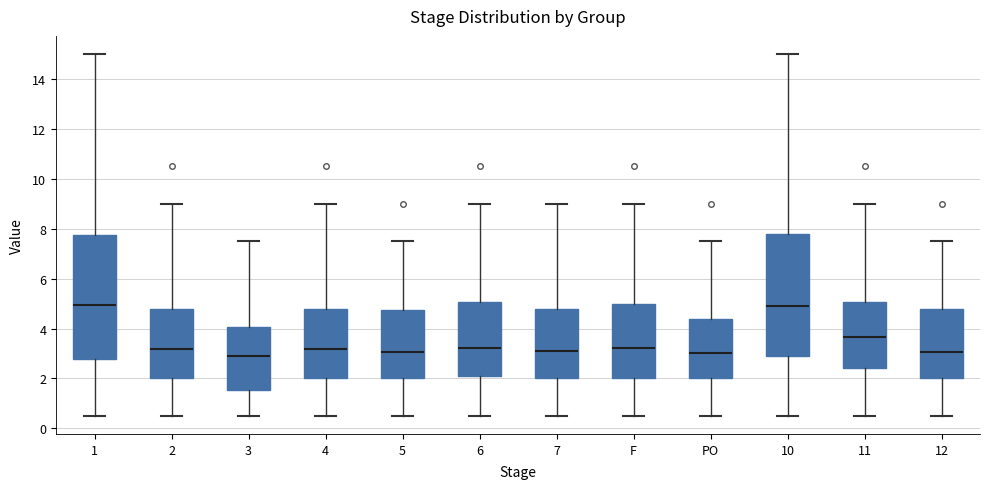

Reading left to right, transcribe this box plot: for each box, give where its median line is, the range the box spans, and where its two whiskers end, as read against the y-axis. The values are not printed on the chart, so give them approximately, as read against the axis.

1: median 5.0, box 2.8 to 7.8, whiskers 0.6 to 15.0
2: median 3.2, box 2.0 to 4.8, whiskers 0.6 to 9.0
3: median 2.8, box 1.6 to 4.0, whiskers 0.6 to 7.6
4: median 3.2, box 2.0 to 4.8, whiskers 0.6 to 9.0
5: median 3.0, box 2.0 to 4.8, whiskers 0.6 to 7.6
6: median 3.2, box 2.0 to 5.0, whiskers 0.6 to 9.0
7: median 3.0, box 2.0 to 4.8, whiskers 0.6 to 9.0
F: median 3.2, box 2.0 to 5.0, whiskers 0.6 to 9.0
PO: median 3.0, box 2.0 to 4.4, whiskers 0.6 to 7.6
10: median 5.0, box 2.8 to 7.8, whiskers 0.6 to 15.0
11: median 3.6, box 2.4 to 5.0, whiskers 0.6 to 9.0
12: median 3.0, box 2.0 to 4.8, whiskers 0.6 to 7.6